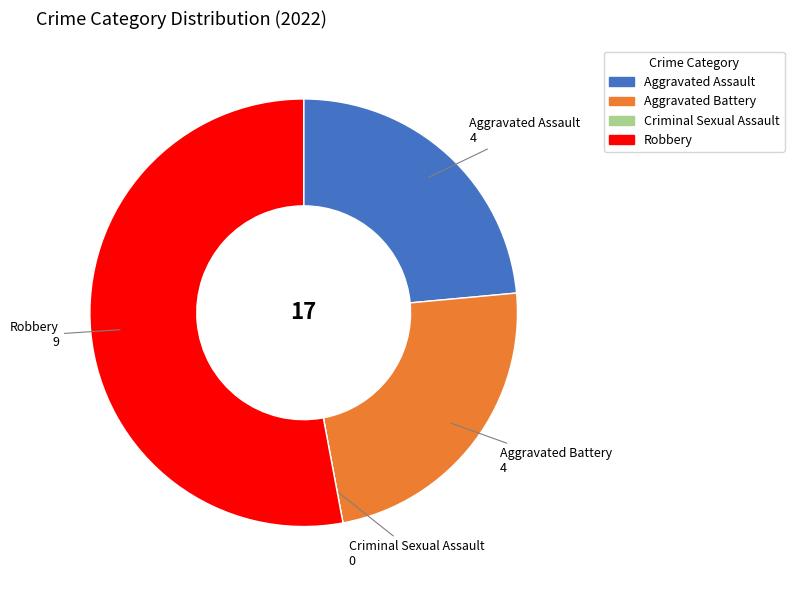

What is the ratio of the value at Aggravated Battery to the value at Robbery?

0.4